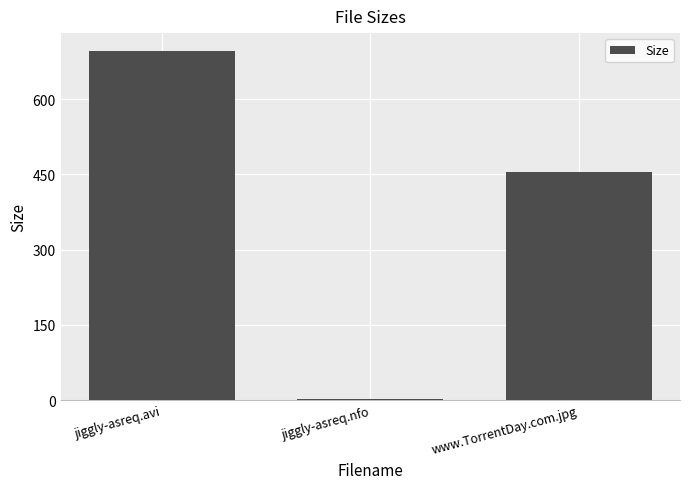

What is the sum of all values?

1153.4